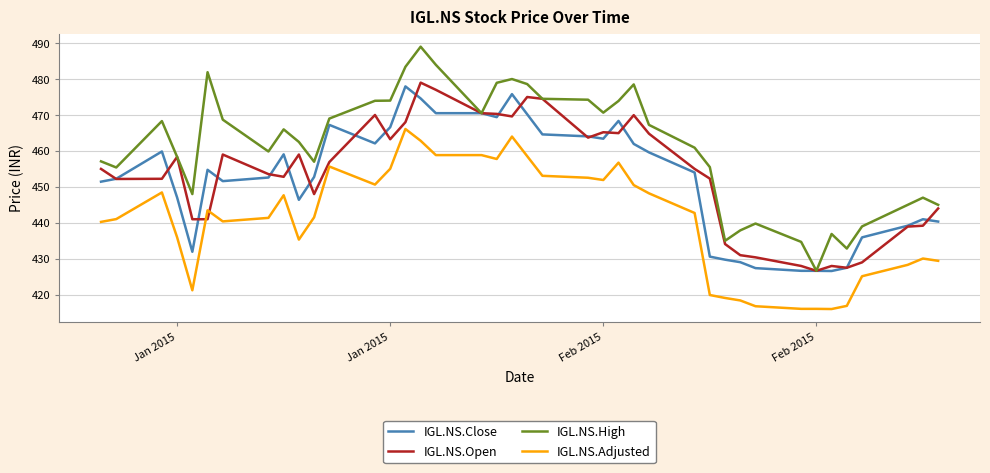

What is the maximum value shown in the chart?

489.0